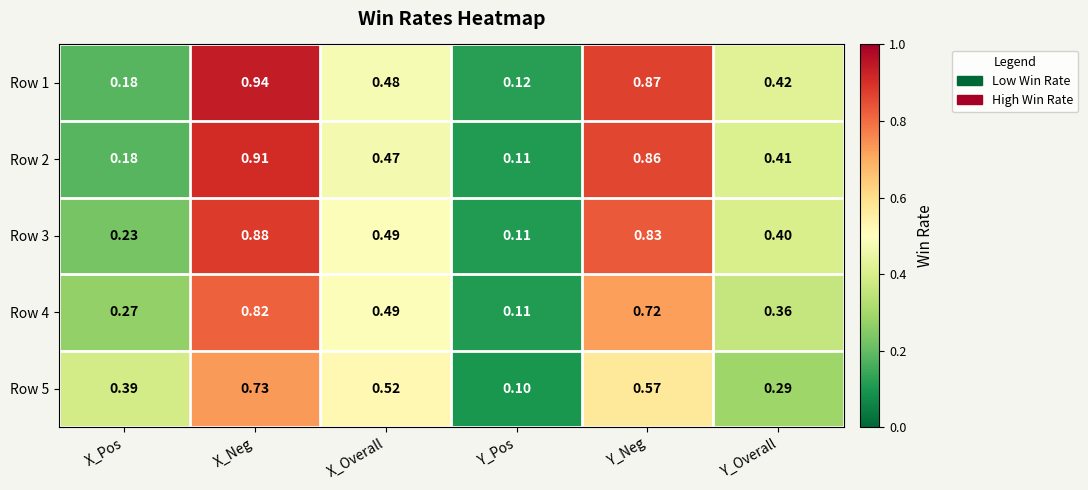

What is the total value across all series at X_Neg?

4.3